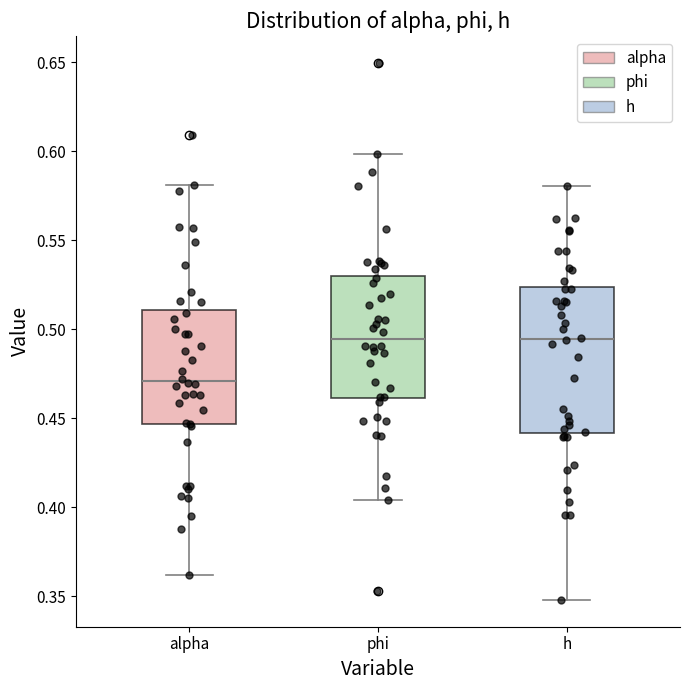

Reading left to right, read every box against the y-axis: the position of its median line, the range the box covers, and the ends of its whiskers. The values are not printed on the chart, so give them approximately, as read against the axis.

alpha: median 0.470, box 0.445 to 0.510, whiskers 0.360 to 0.580
phi: median 0.495, box 0.460 to 0.530, whiskers 0.405 to 0.600
h: median 0.495, box 0.440 to 0.525, whiskers 0.350 to 0.580